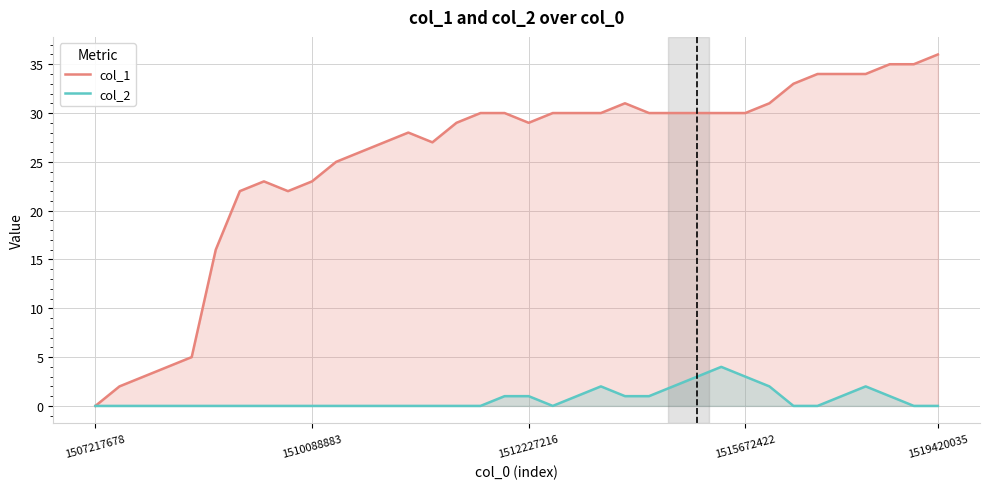

How many distinct data groups are displayed?

2